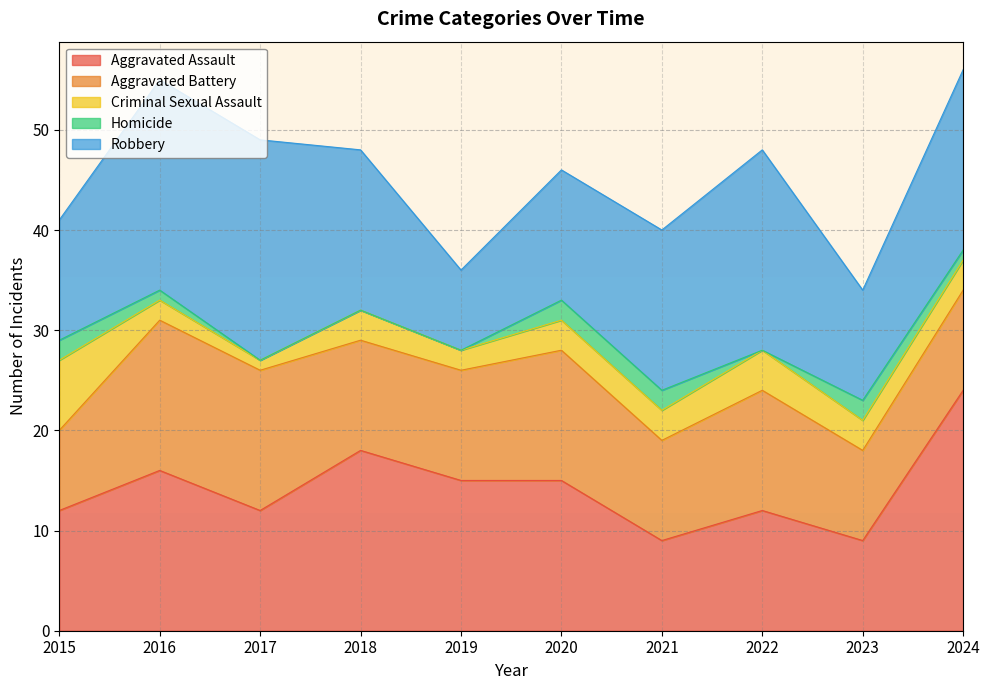

At how many categories does at least one series exceed 15?

6